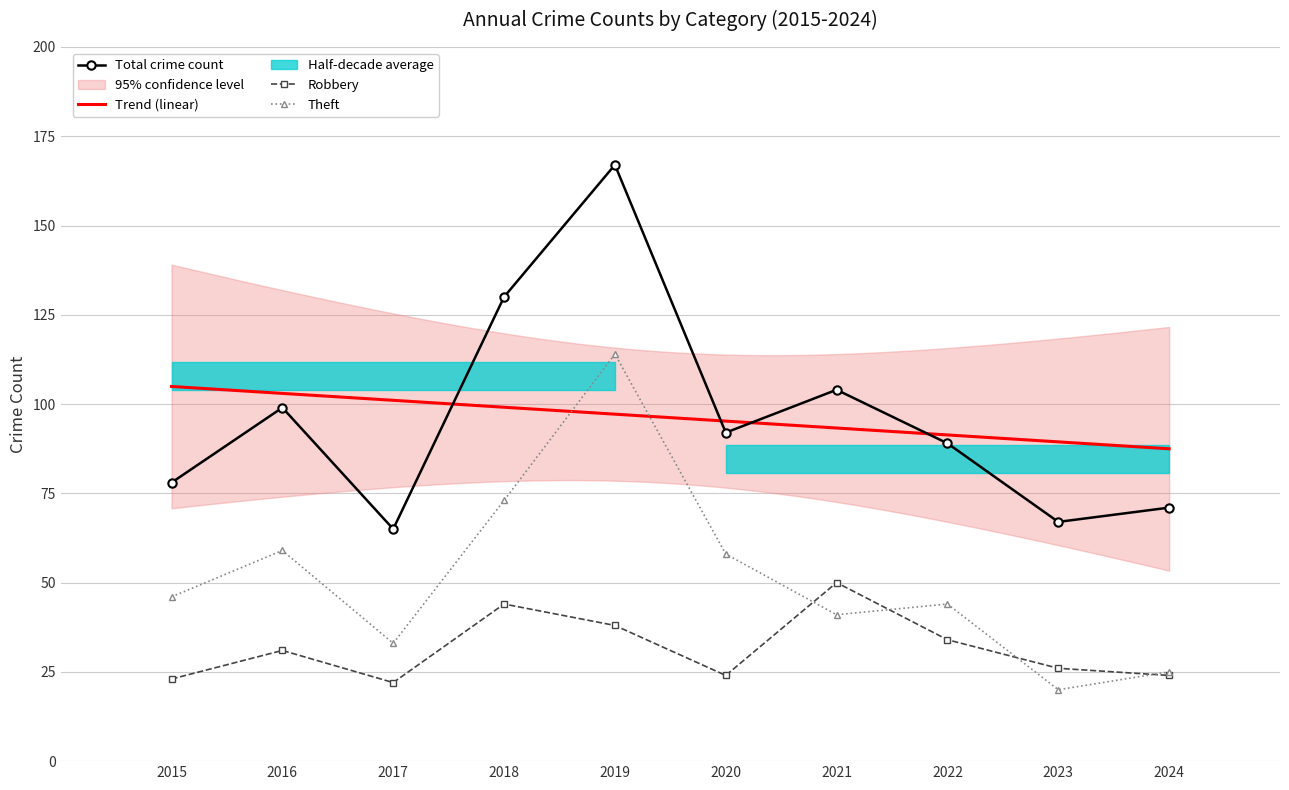

What is the value of the Theft point at the 1st from the left?

46